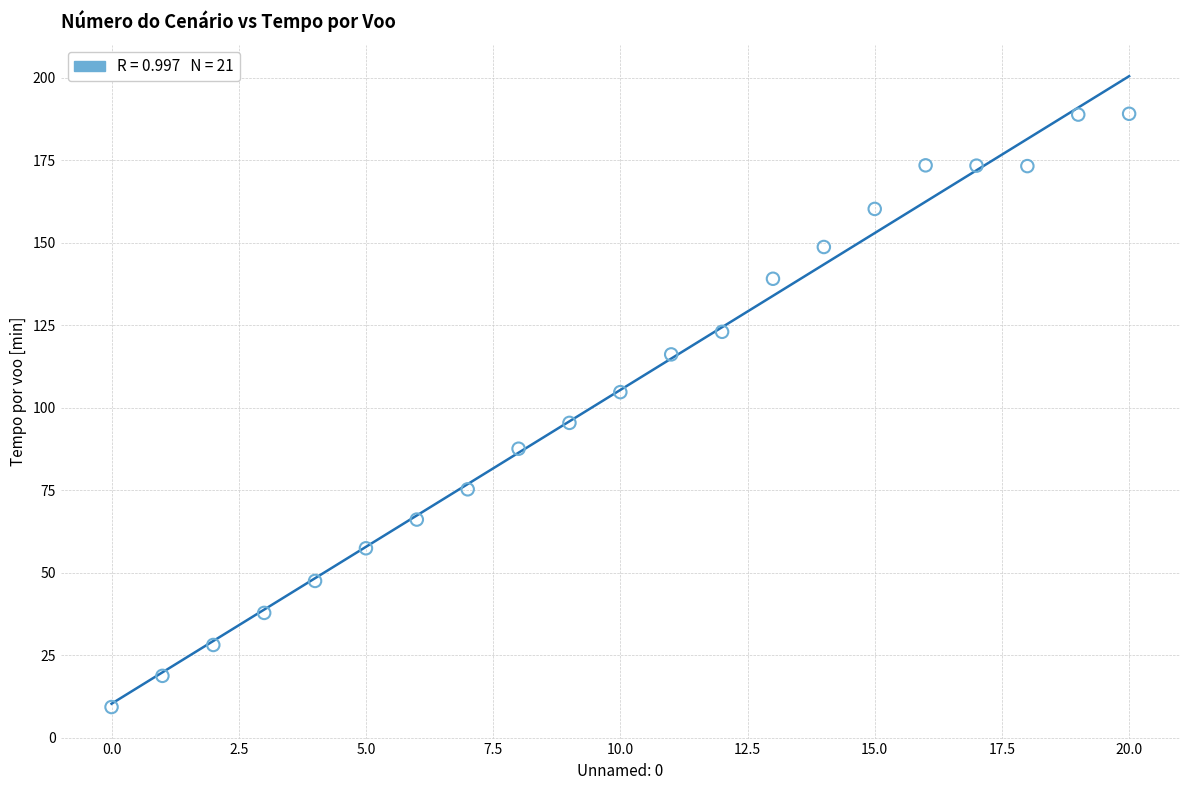

What Y value in the scatter plot is closest to 99?

95.4